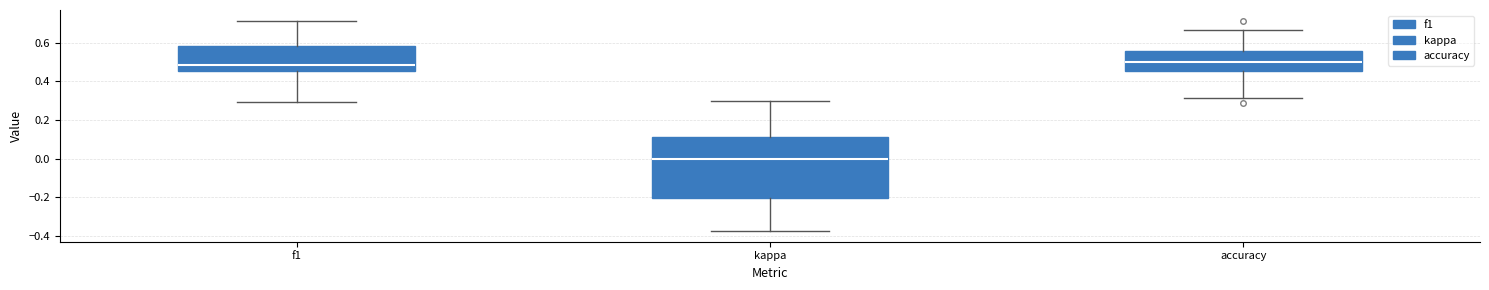

Reading left to right, read every box against the y-axis: the position of its median line, the range the box covers, and the ends of its whiskers. The values are not printed on the chart, so give them approximately, as read against the axis.

f1: median 0.48, box 0.46 to 0.58, whiskers 0.30 to 0.72
kappa: median 0.00, box -0.20 to 0.12, whiskers -0.38 to 0.30
accuracy: median 0.50, box 0.46 to 0.56, whiskers 0.32 to 0.66